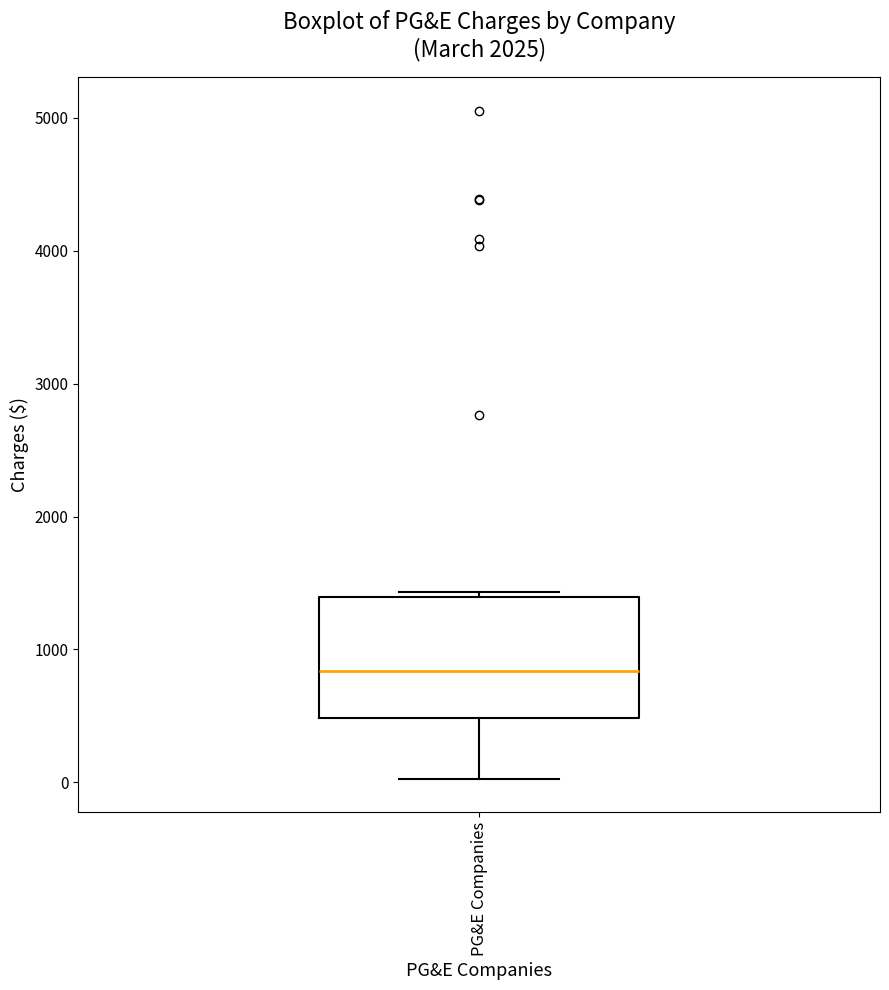

Where does the median line of the box for PG&E Companies sit on the y-axis? The values are not printed on the chart, so give them approximately, as read against the axis.

800